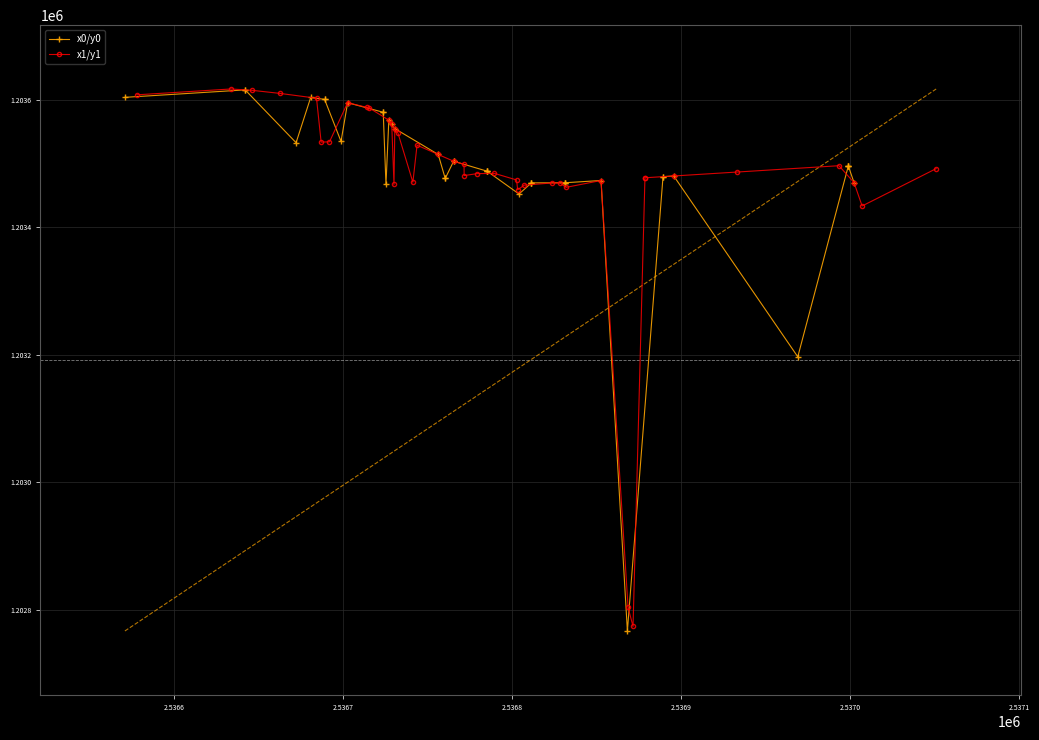

What is the minimum value for x1/y1?

1202774.4